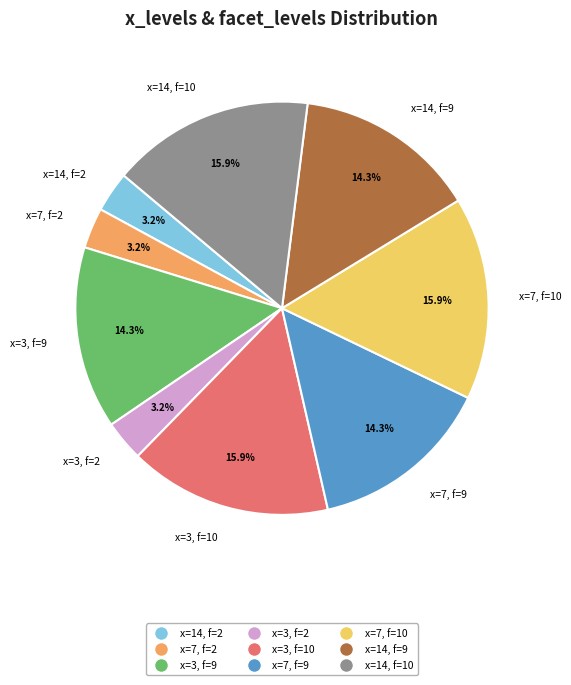

Is there any slice that represents more than half of the pie?

No